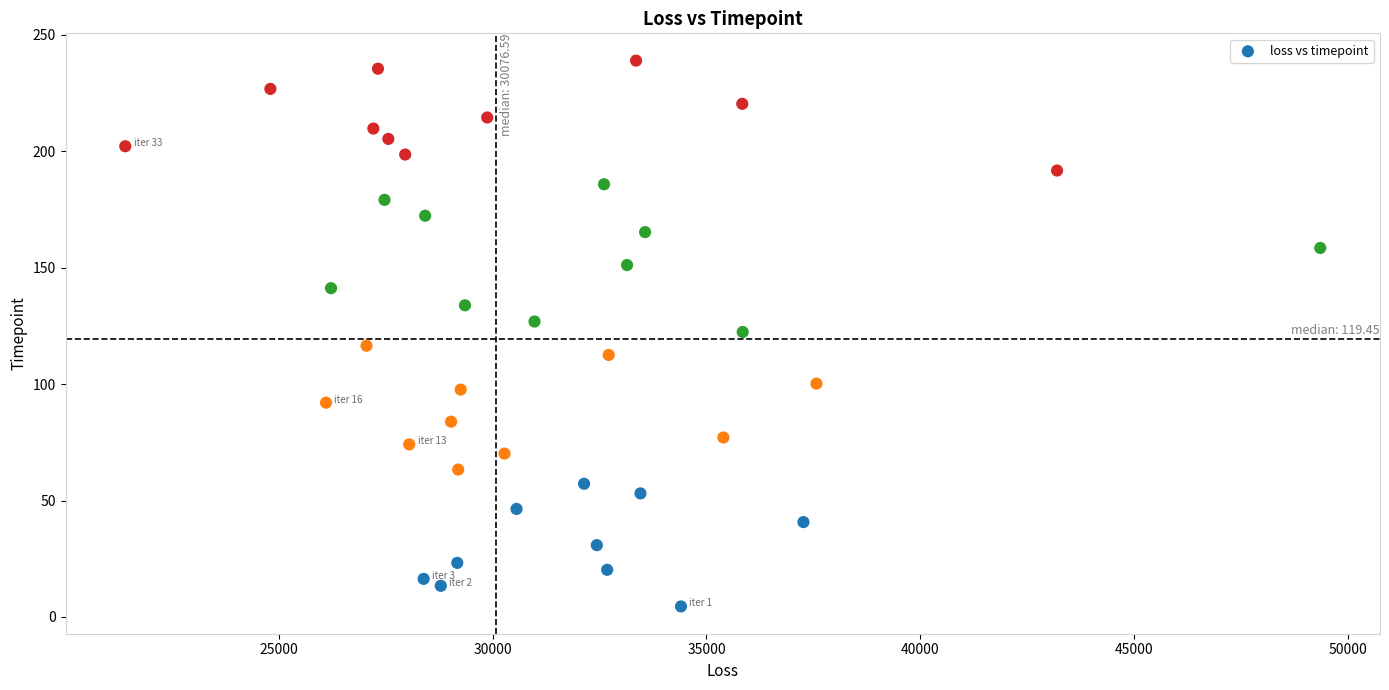

What is the range of X values (max minus min)?

27936.7